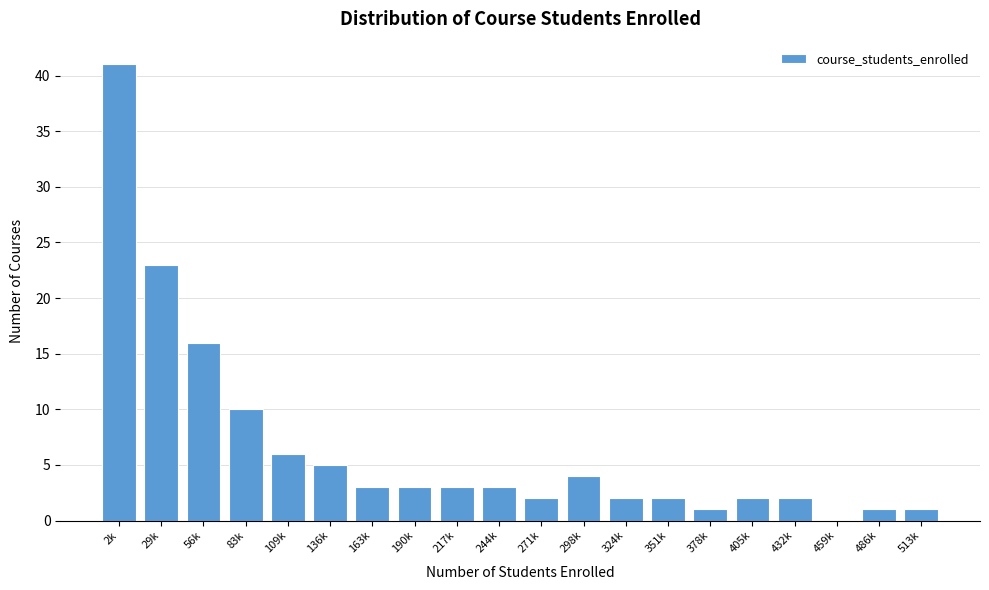

Reading left to right, extract all data points from this chart.

2k=41	29k=23	56k=16	83k=10	109k=6	136k=5	163k=3	190k=3	217k=3	244k=3	271k=2	298k=4	324k=2	351k=2	378k=1	405k=2	432k=2	459k=0	486k=1	513k=1